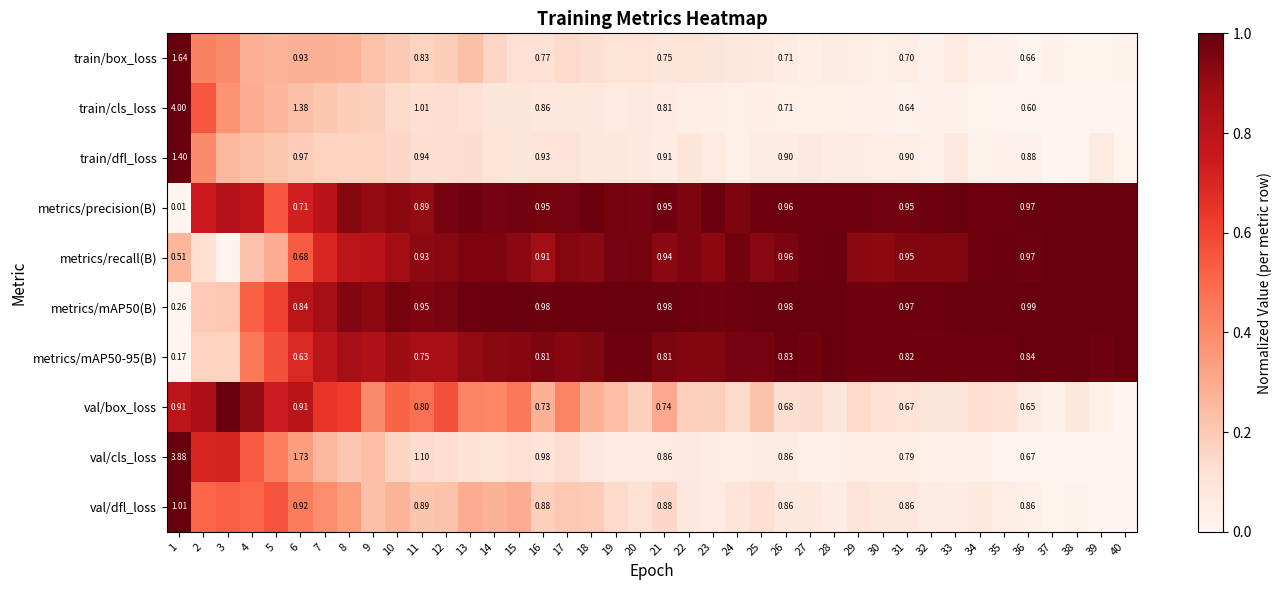

What is the sum of the val/box_loss values at 4 and 39?

0.9